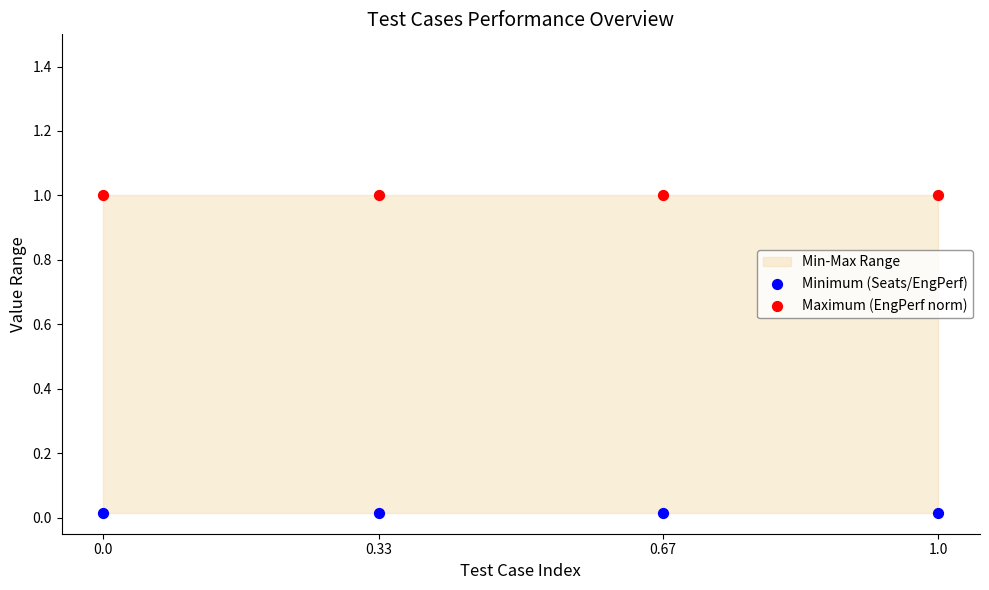

Across all data points, what is the average Y value?

0.5